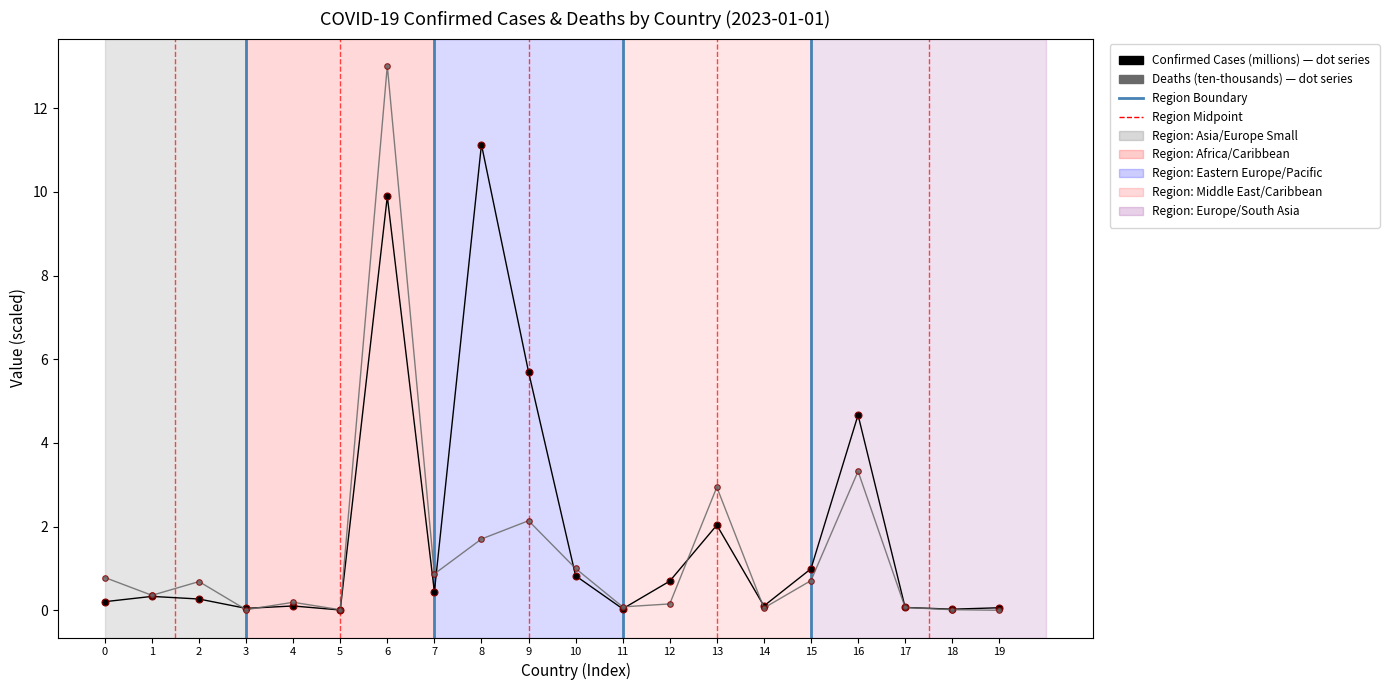

What is the spread (max minus min) of values at 9?

3.6